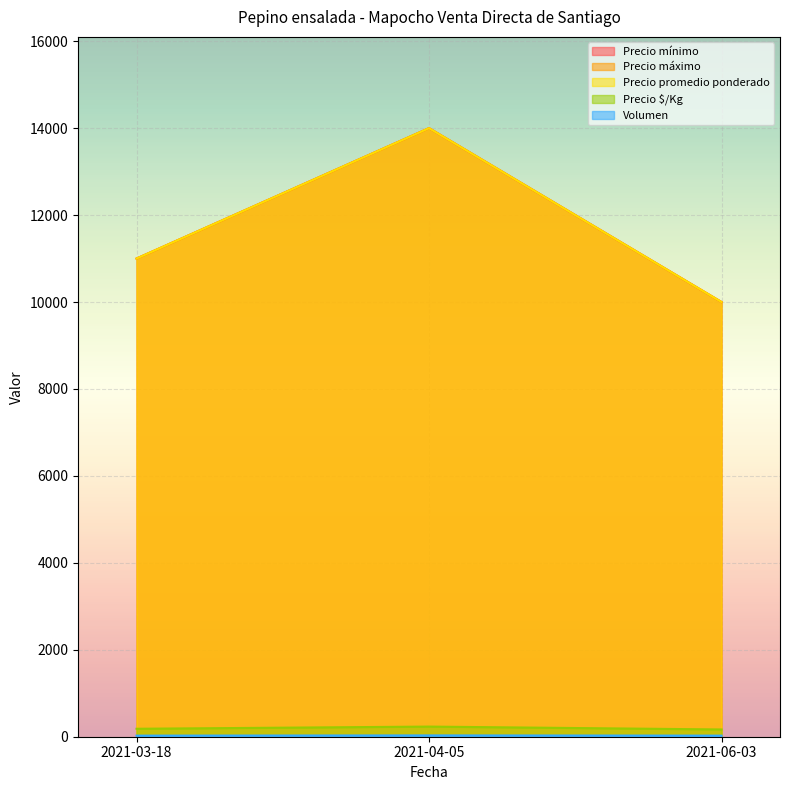

Does the chart display data point markers on the line(s)?

No